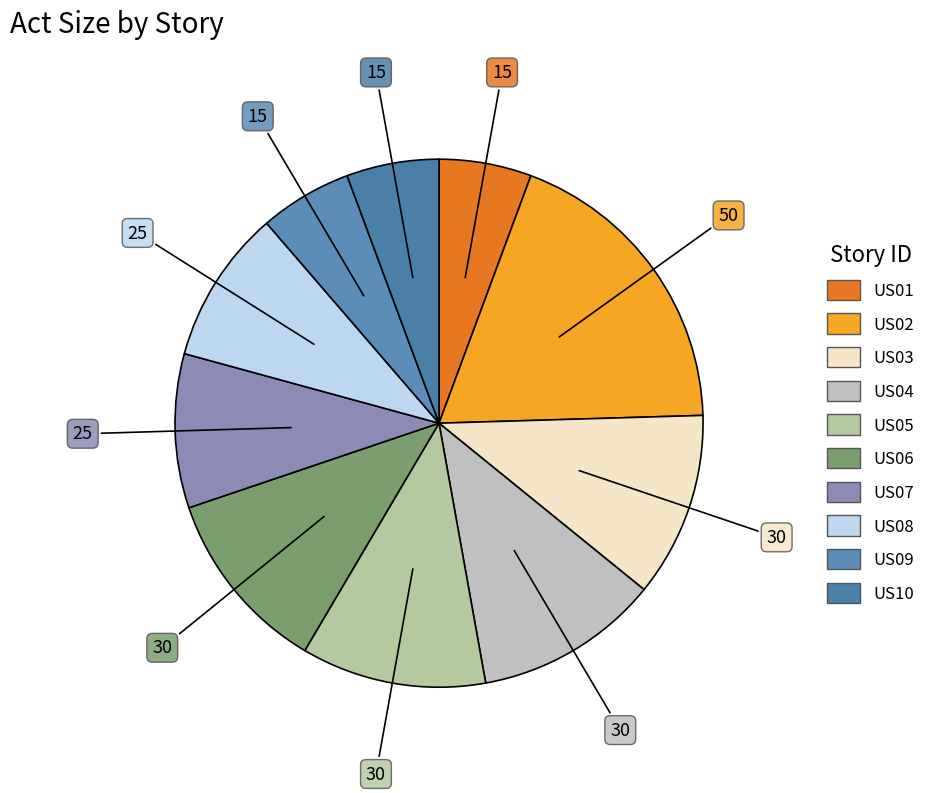

What is the change in value from US03 to US07?

-5